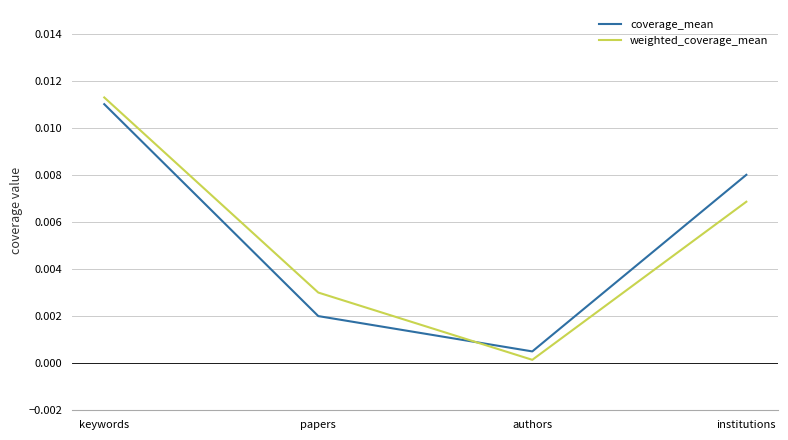

In weighted_coverage_mean, how many points are lower than both neighbors (excluding endpoints)?

1